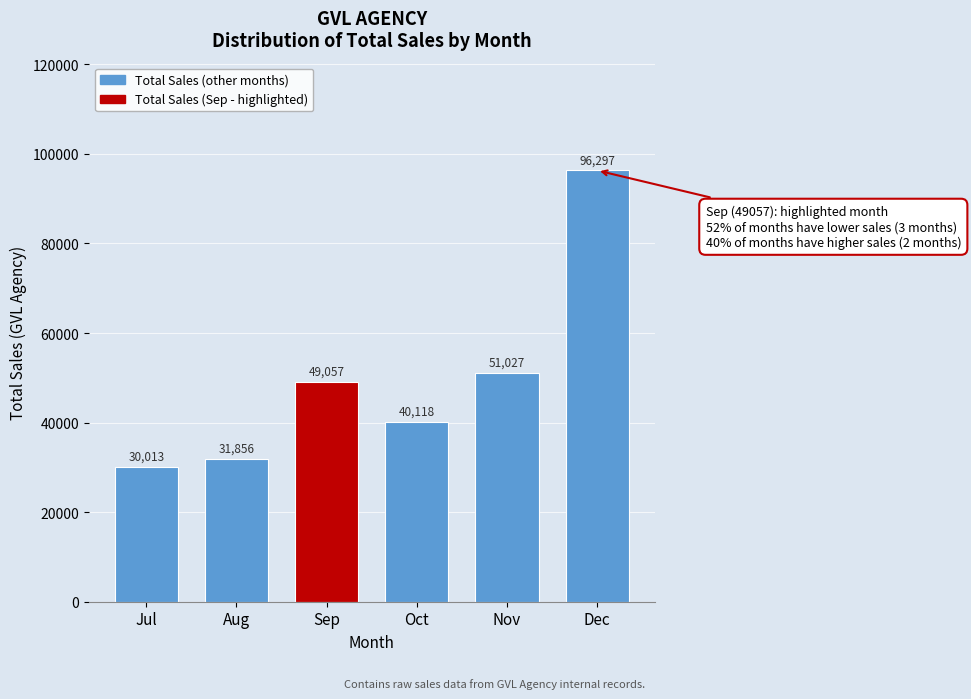

At which category does the chart reach its minimum across all series?

Jul